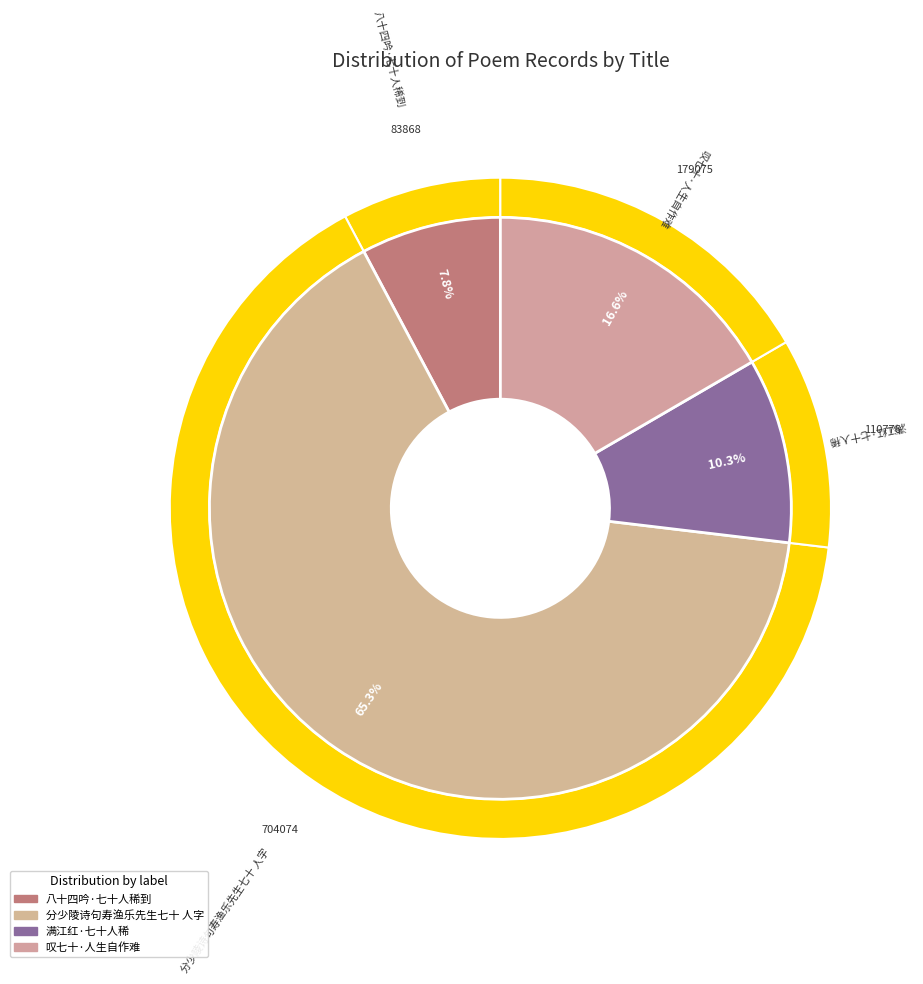

What percentage is NOT represented by 八十四吟·七十人稀到?

92.2%